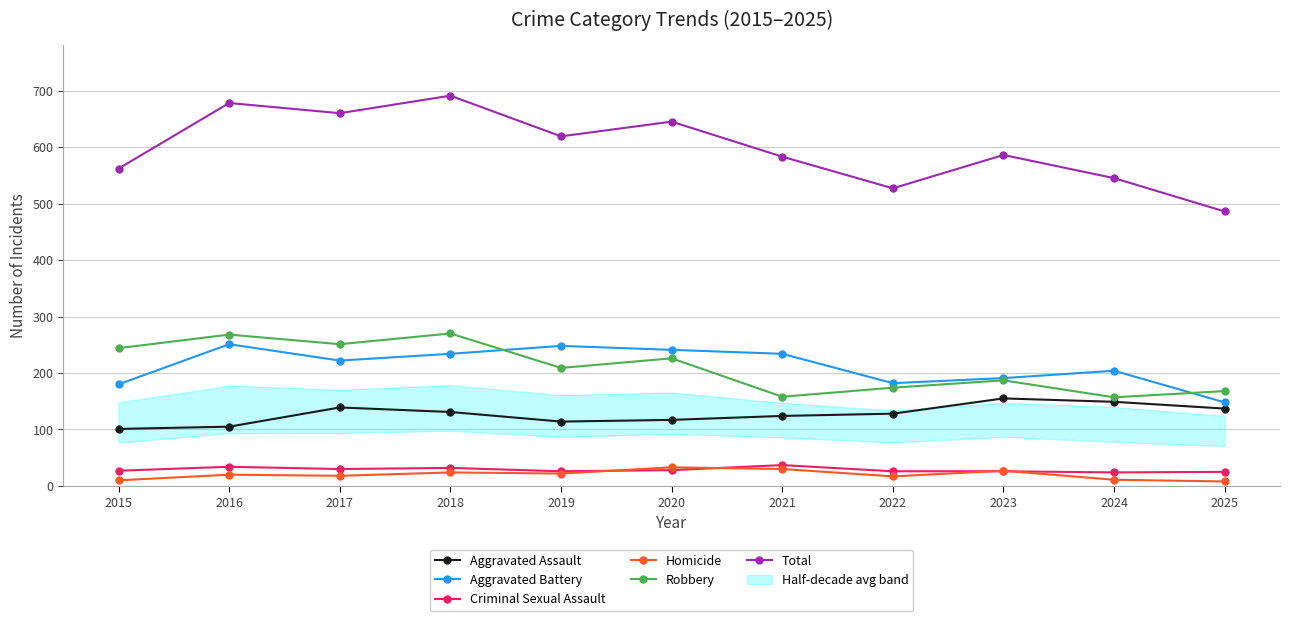

The Homicide series shows 33 at 2018. True or false?

False